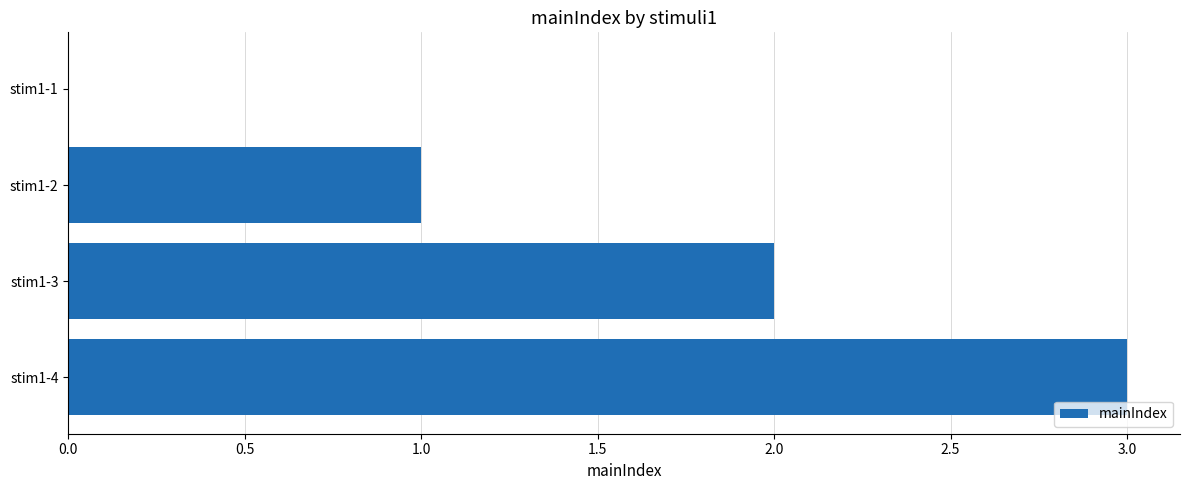

What is the change in value from stim1-3 to stim1-4?

+1